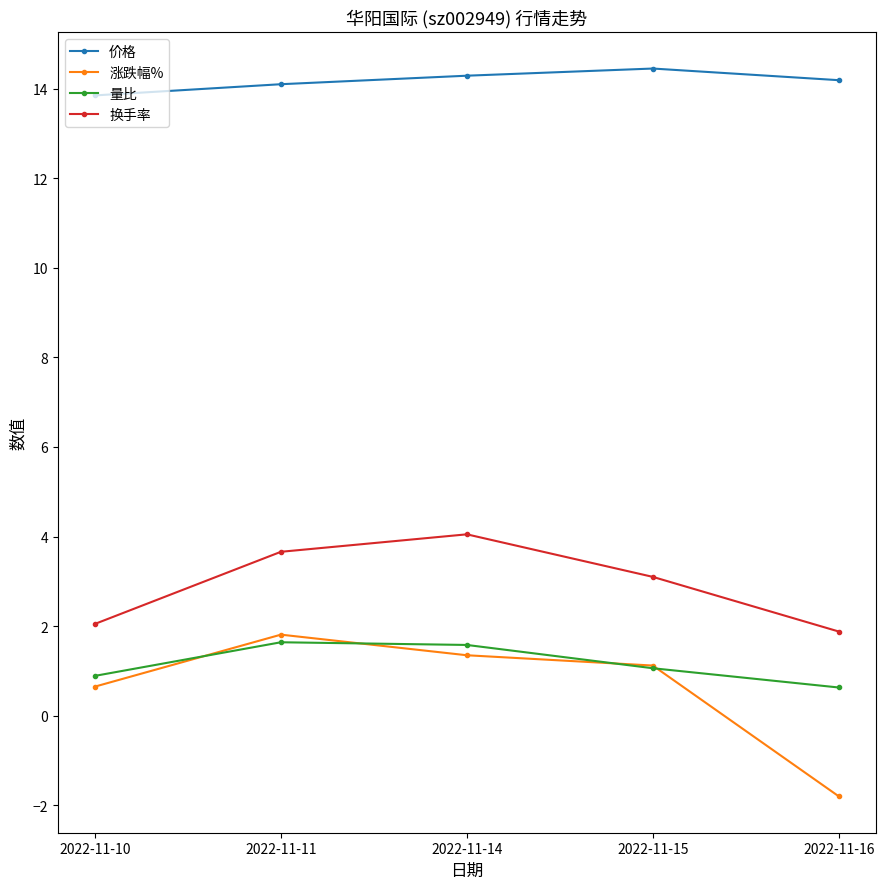

At which category does 换手率 reach its first local peak?

2022-11-14